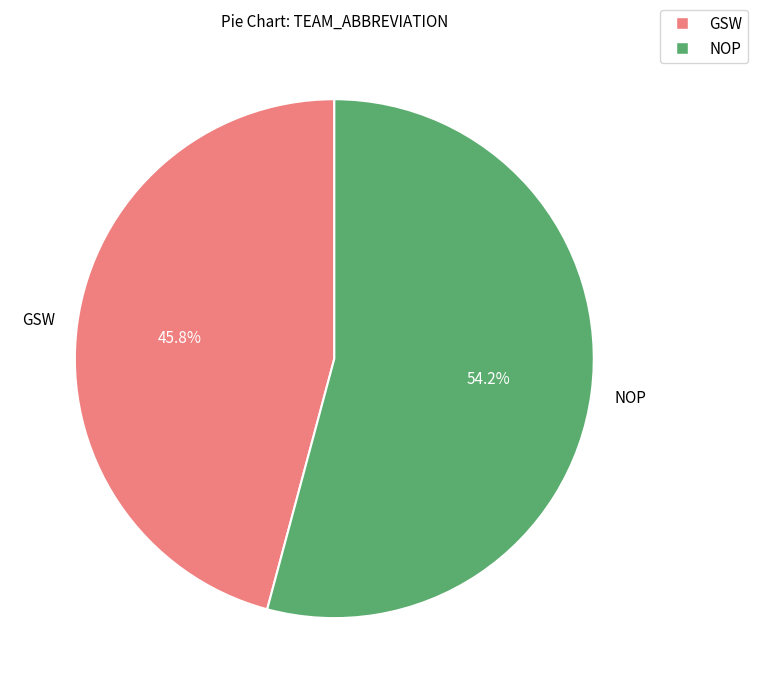

Does GSW represent more than half of the total?

No